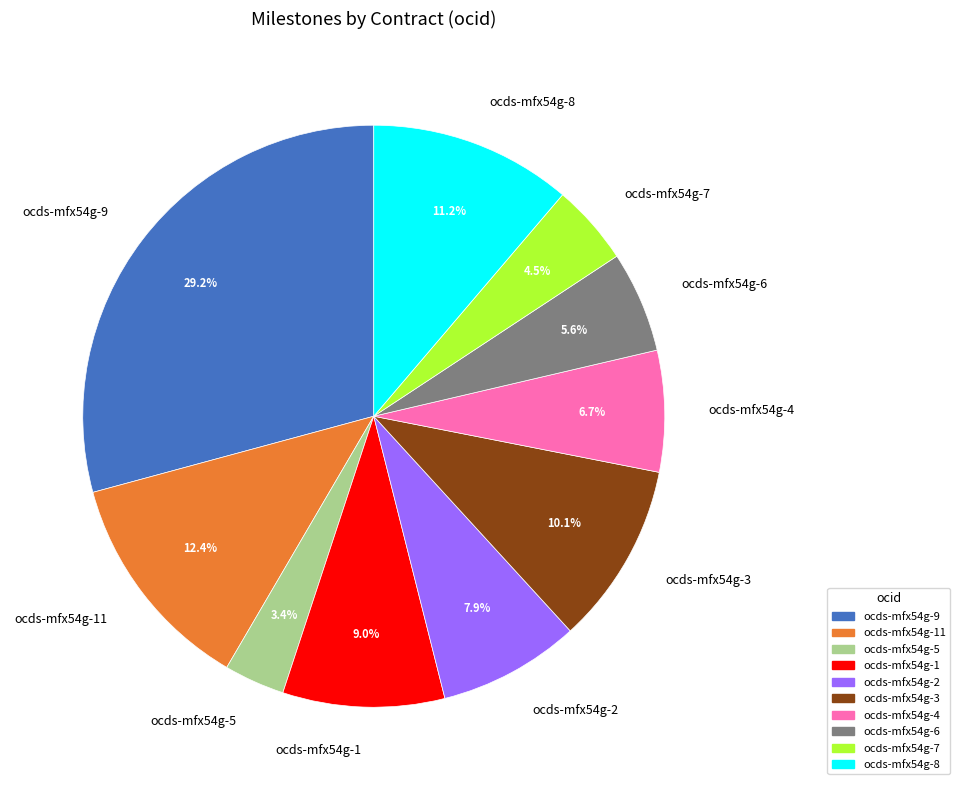

Between ocds-mfx54g-11 and ocds-mfx54g-4, which is larger?

ocds-mfx54g-11